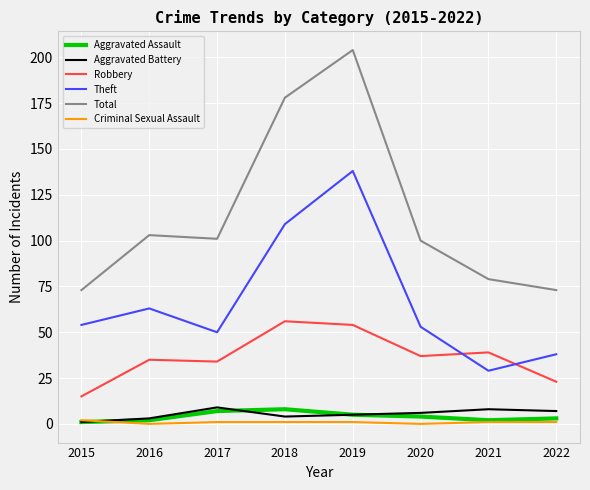

True or false: Theft and Total cross at least once.

False